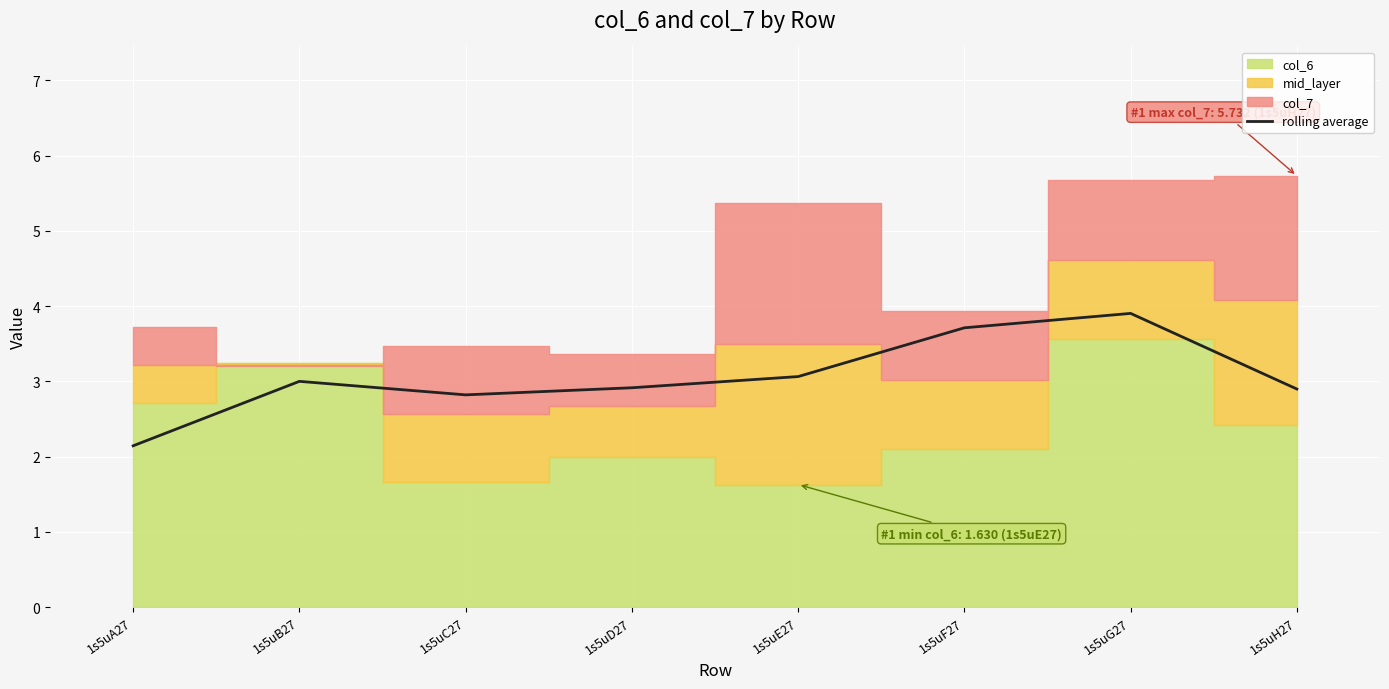

How many lines are shown in the chart?

1